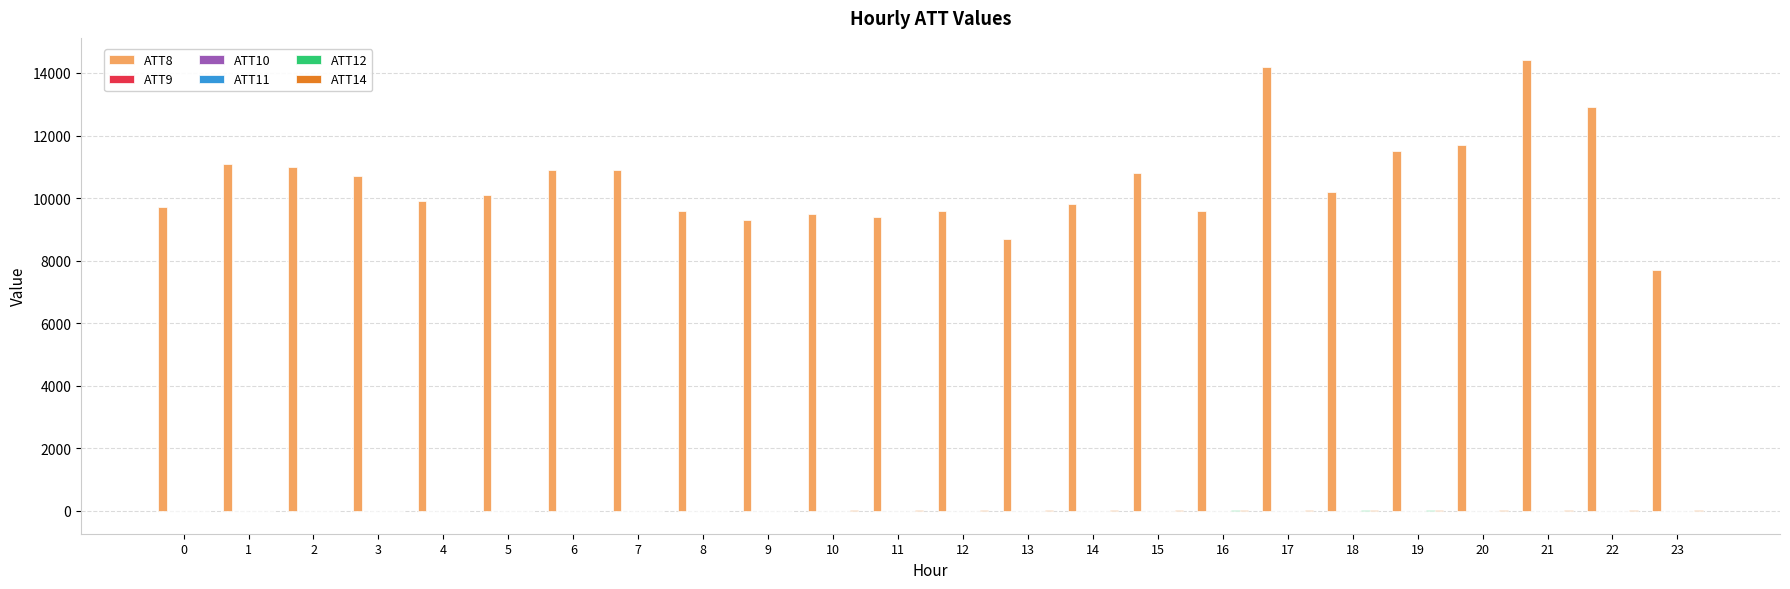

What is the greatest value displayed?

14400.0